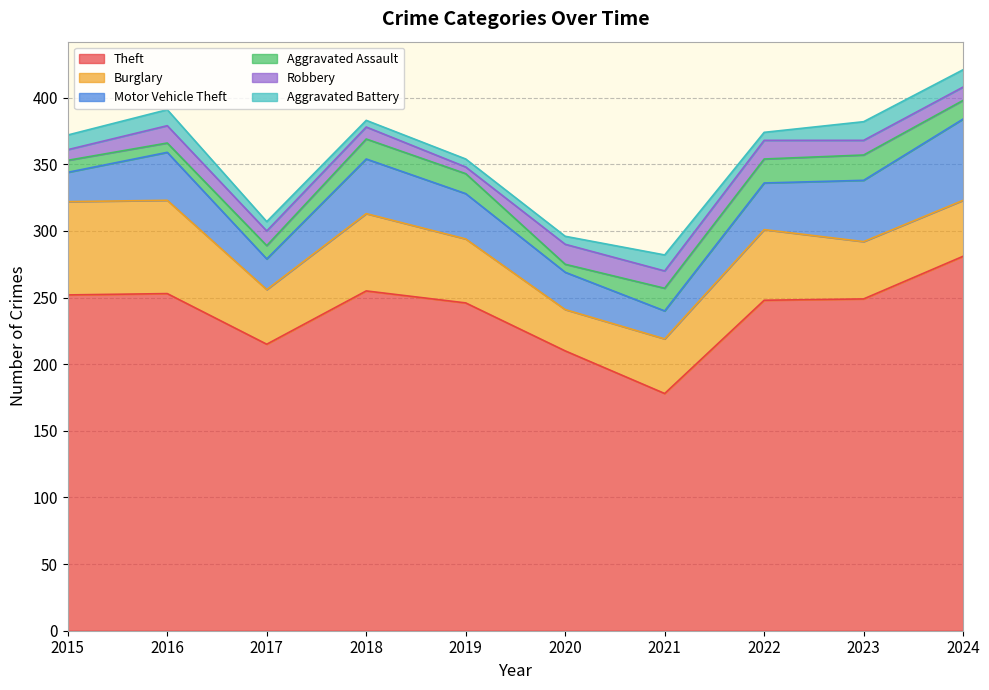

How many data points does each series have?

10